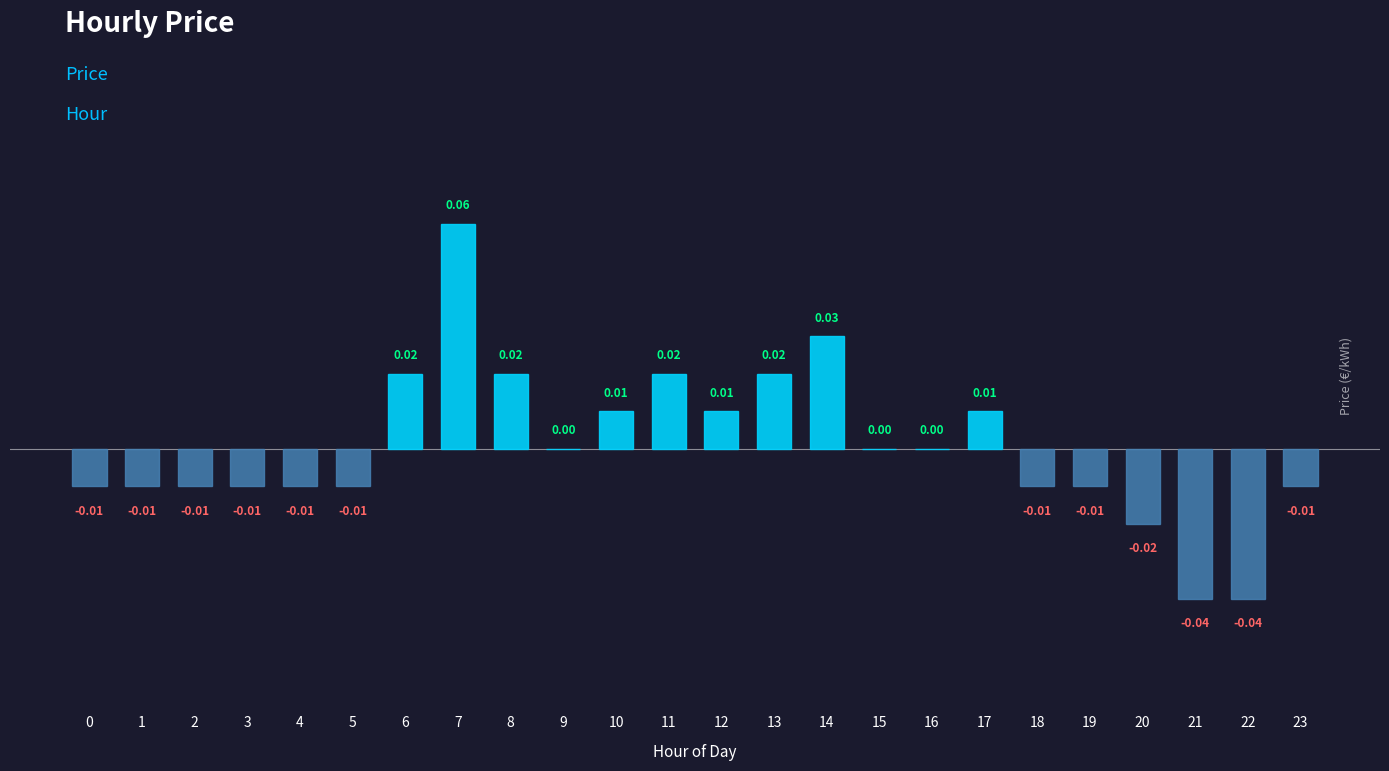

True or false: the data shows -0.0 at 21.

True